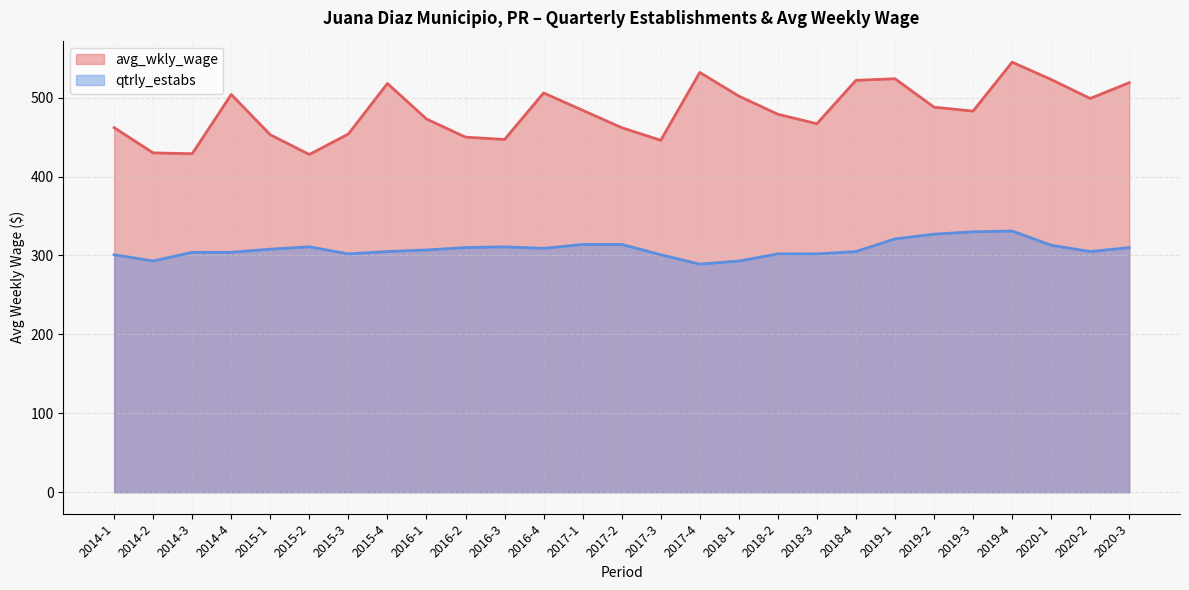

True or false: avg_wkly_wage has more than 2 interior local peaks.

True